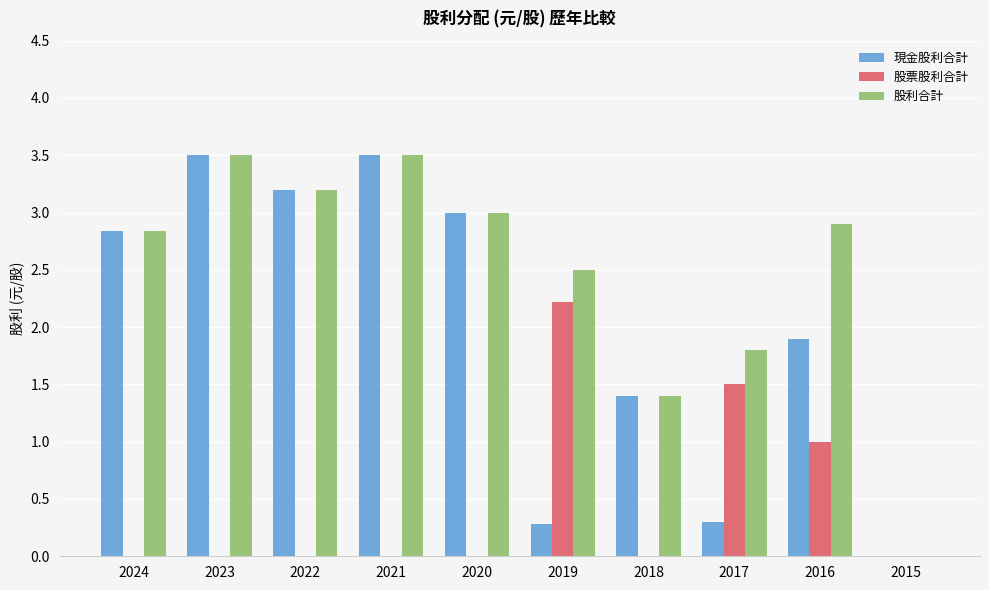

Reading left to right, transcribe all the data shown in this chart.

現金股利合計: 2.8	3.5	3.2	3.5	3.0	0.3	1.4	0.3	1.9	0.0
股票股利合計: 0.0	0.0	0.0	0.0	0.0	2.2	0.0	1.5	1.0	0.0
股利合計: 2.8	3.5	3.2	3.5	3.0	2.5	1.4	1.8	2.9	0.0